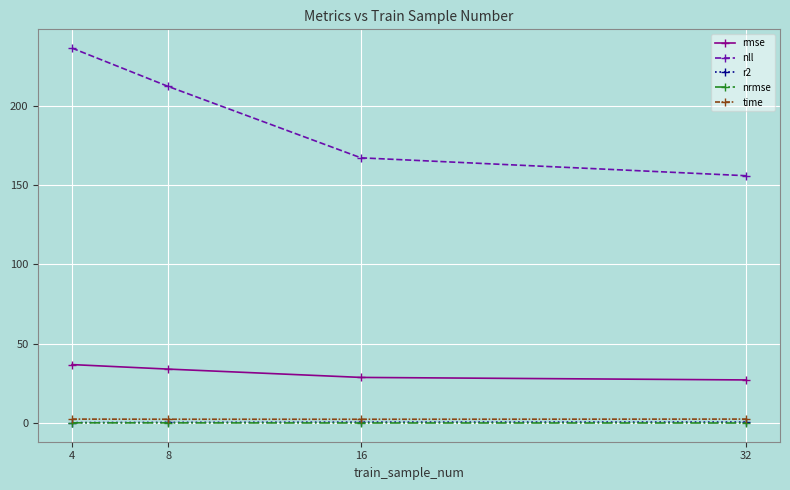

At how many categories does at least one series exceed 67?

4